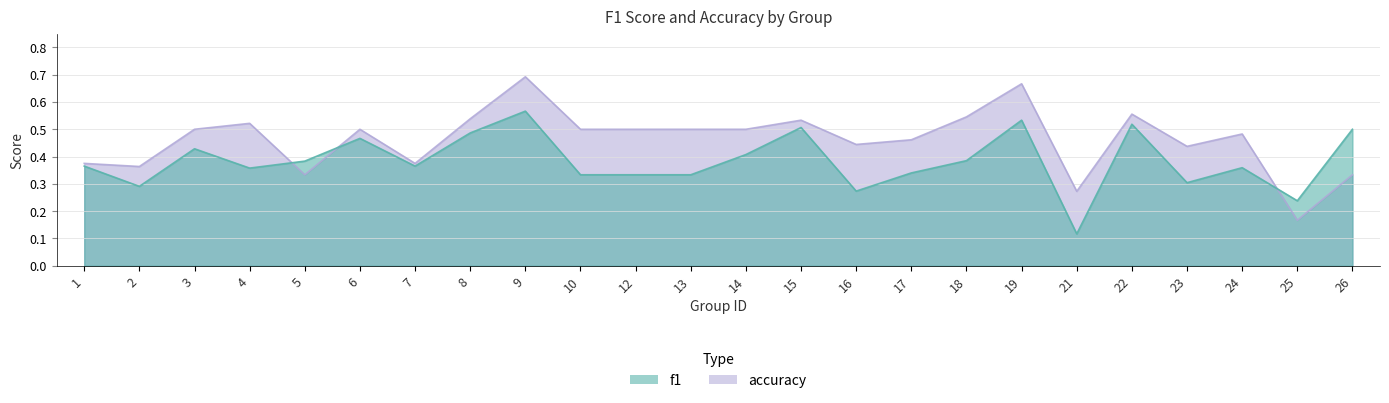

At which category is the sum across all series the highest?

9